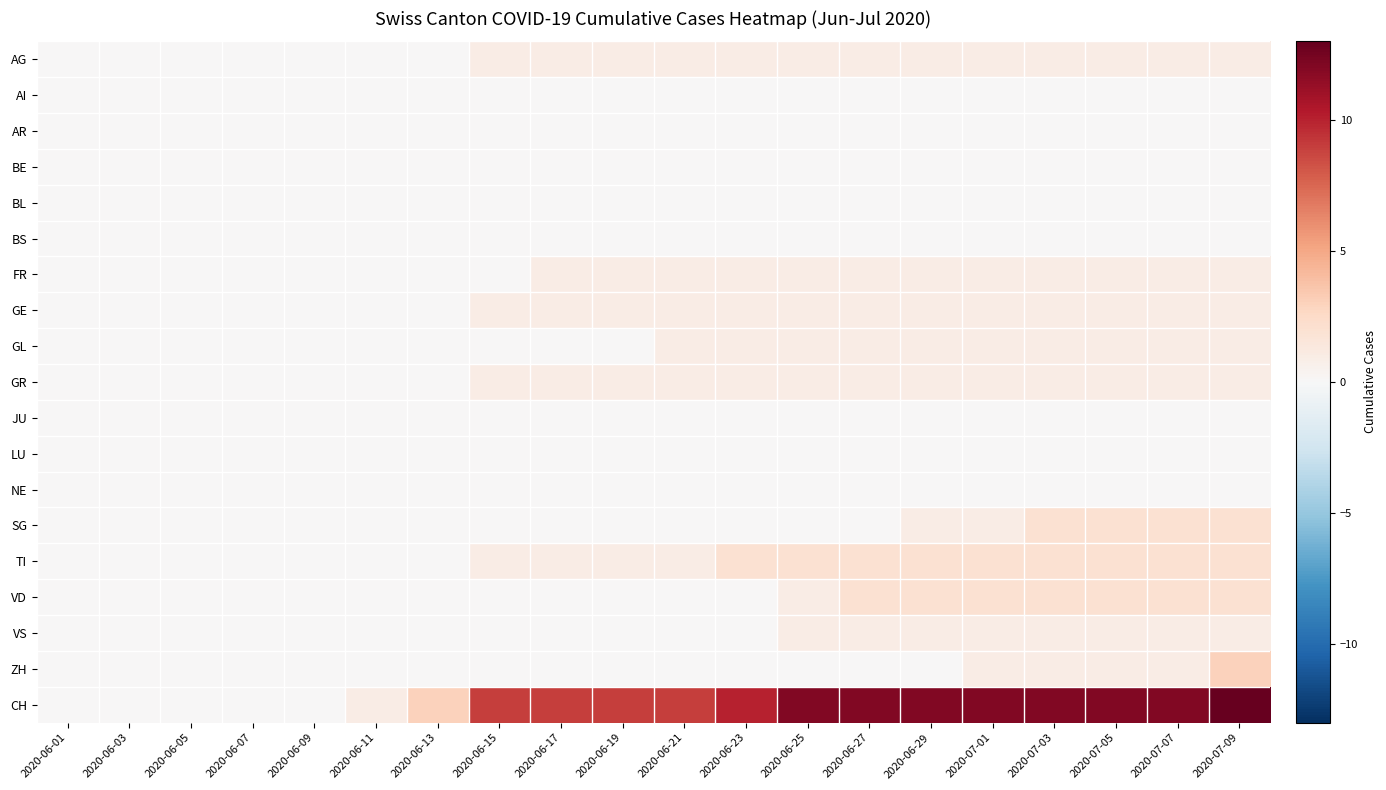

Count the number of categories in the chart.

20